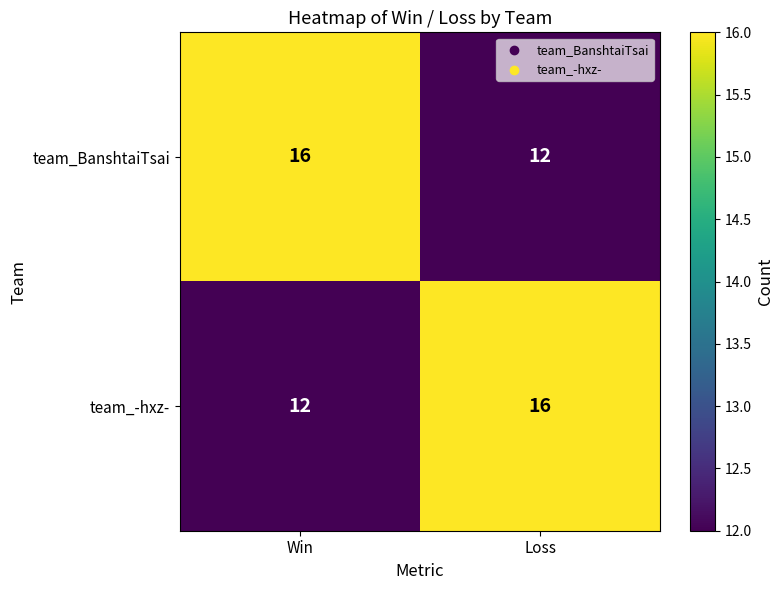

What is the total value across all series at Win?

28